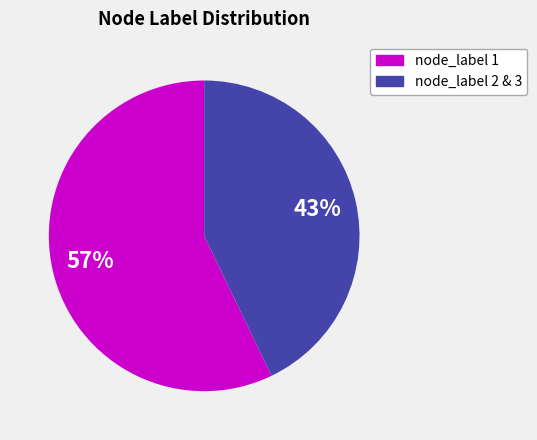

To the nearest percent, what percentage of the pie is node_label 2 & 3?

43%